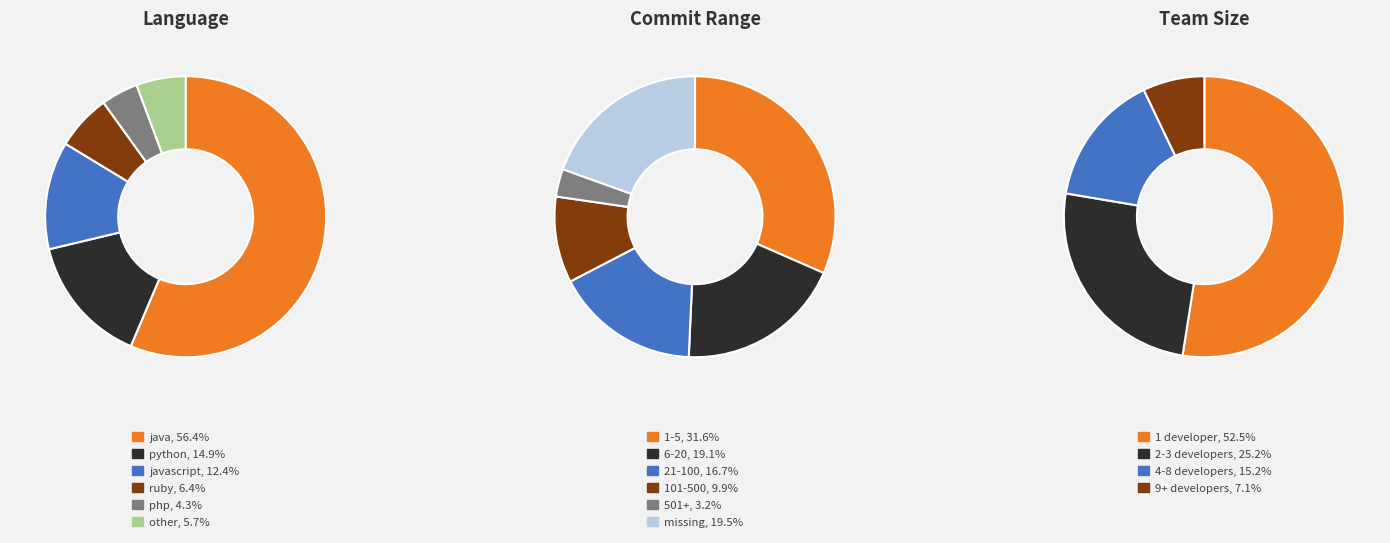

Which slice is the smallest?

php